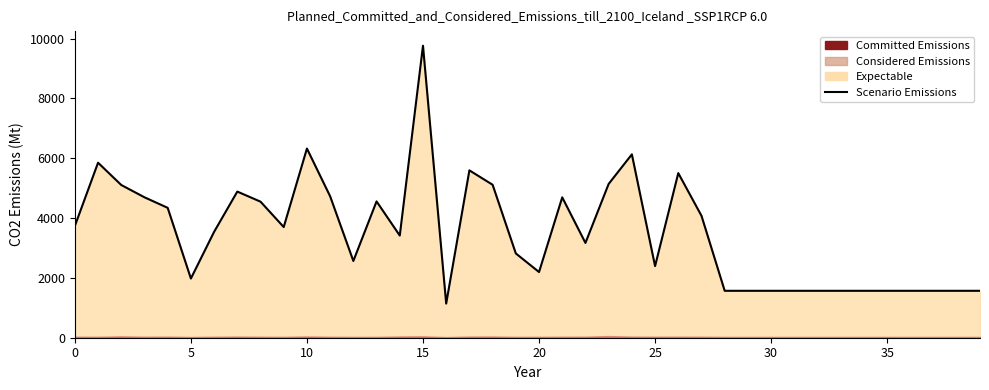

Where is the data nearest to the value 5450?

26